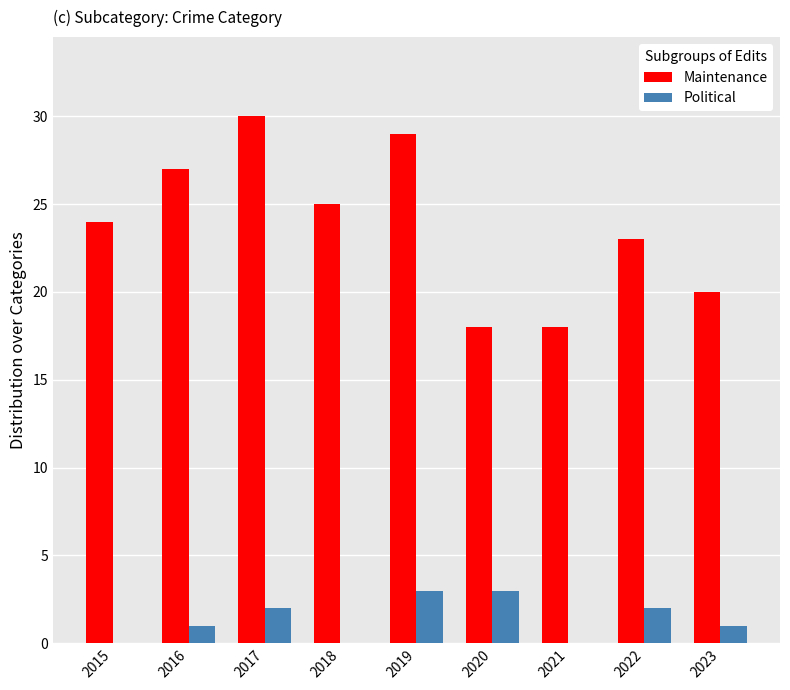

Is it true that Maintenance equals 45 at 2019?

False